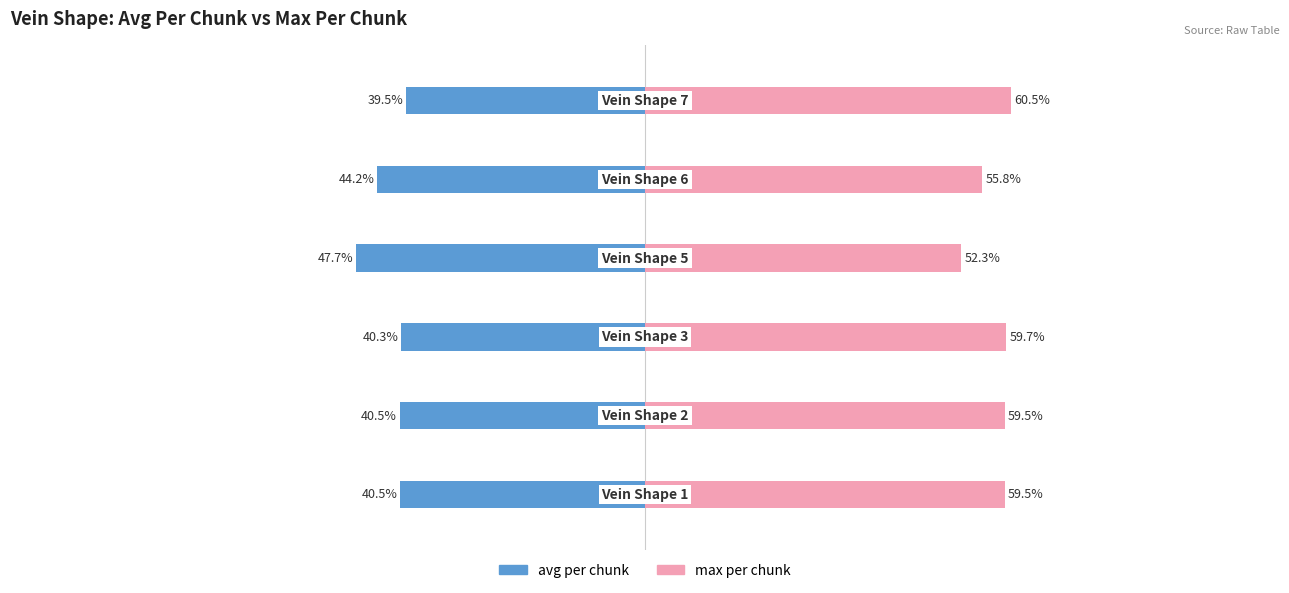

What is the maximum value shown in the chart?

60.5